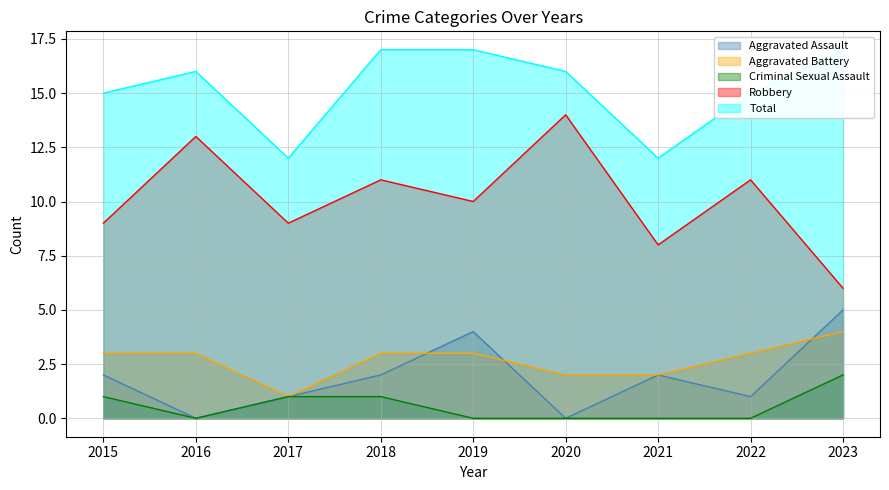

What is the value of the Aggravated Battery point at the 5th from the left?

3